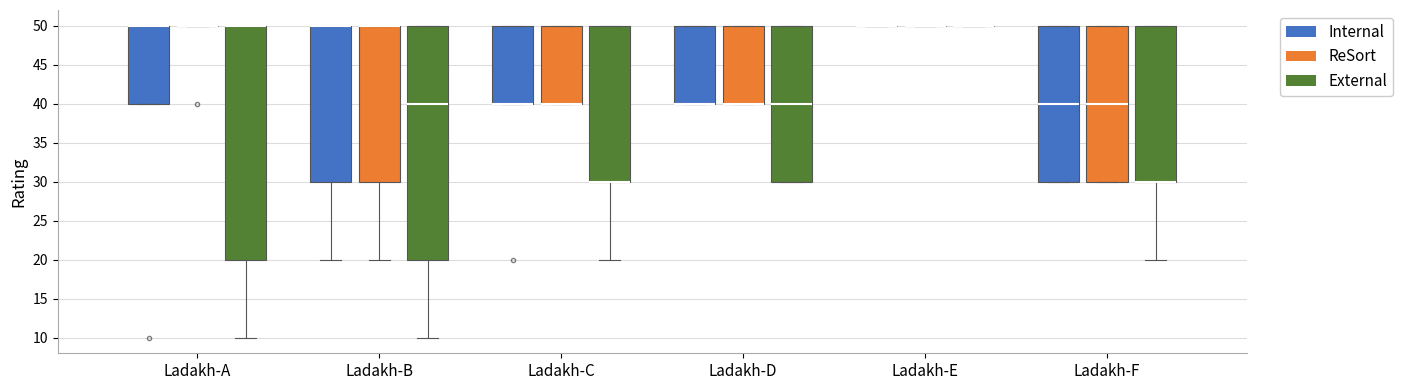

Reading left to right, read every box against the y-axis: the position of its median line, the range the box covers, and the ends of its whiskers. The values are not printed on the chart, so give them approximately, as read against the axis.

Ladakh-A (Internal): median 50 (drawn on the box's upper edge), box 40 to 50, whiskers 40 to 50
Ladakh-A (ReSort): box collapsed to a line at 50, whiskers 50 to 50
Ladakh-A (External): median 50 (drawn on the box's upper edge), box 20 to 50, whiskers 10 to 50
Ladakh-B (Internal): median 50 (drawn on the box's upper edge), box 30 to 50, whiskers 20 to 50
Ladakh-B (ReSort): median 50 (drawn on the box's upper edge), box 30 to 50, whiskers 20 to 50
Ladakh-B (External): median 40, box 20 to 50, whiskers 10 to 50
Ladakh-C (Internal): median 40 (drawn on the box's lower edge), box 40 to 50, whiskers 40 to 50
Ladakh-C (ReSort): median 40 (drawn on the box's lower edge), box 40 to 50, whiskers 40 to 50
Ladakh-C (External): median 30 (drawn on the box's lower edge), box 30 to 50, whiskers 20 to 50
Ladakh-D (Internal): median 40 (drawn on the box's lower edge), box 40 to 50, whiskers 40 to 50
Ladakh-D (ReSort): median 40 (drawn on the box's lower edge), box 40 to 50, whiskers 40 to 50
Ladakh-D (External): median 40, box 30 to 50, whiskers 30 to 50
Ladakh-E (Internal): box collapsed to a line at 50, whiskers 50 to 50
Ladakh-E (ReSort): box collapsed to a line at 50, whiskers 50 to 50
Ladakh-E (External): box collapsed to a line at 50, whiskers 50 to 50
Ladakh-F (Internal): median 40, box 30 to 50, whiskers 30 to 50
Ladakh-F (ReSort): median 40, box 30 to 50, whiskers 30 to 50
Ladakh-F (External): median 30 (drawn on the box's lower edge), box 30 to 50, whiskers 20 to 50